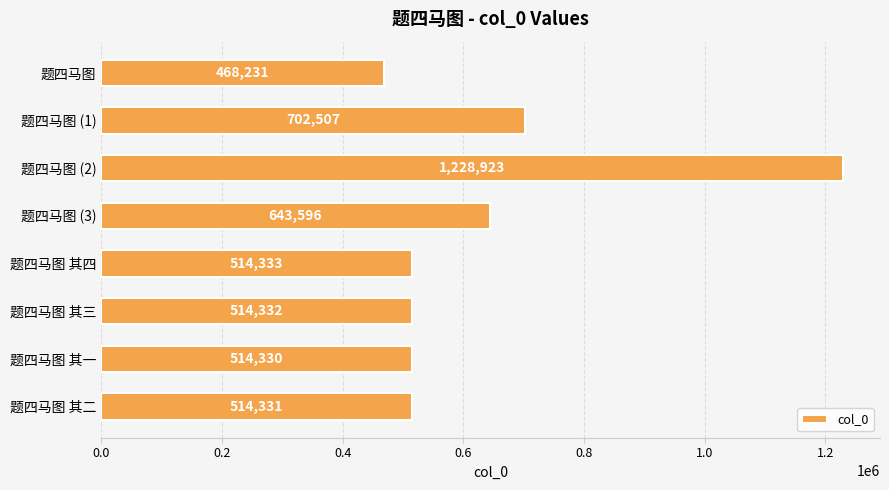

Reading top to bottom, list all the values displayed in this chart.

468231	702507	1228923	643596	514333	514332	514330	514331